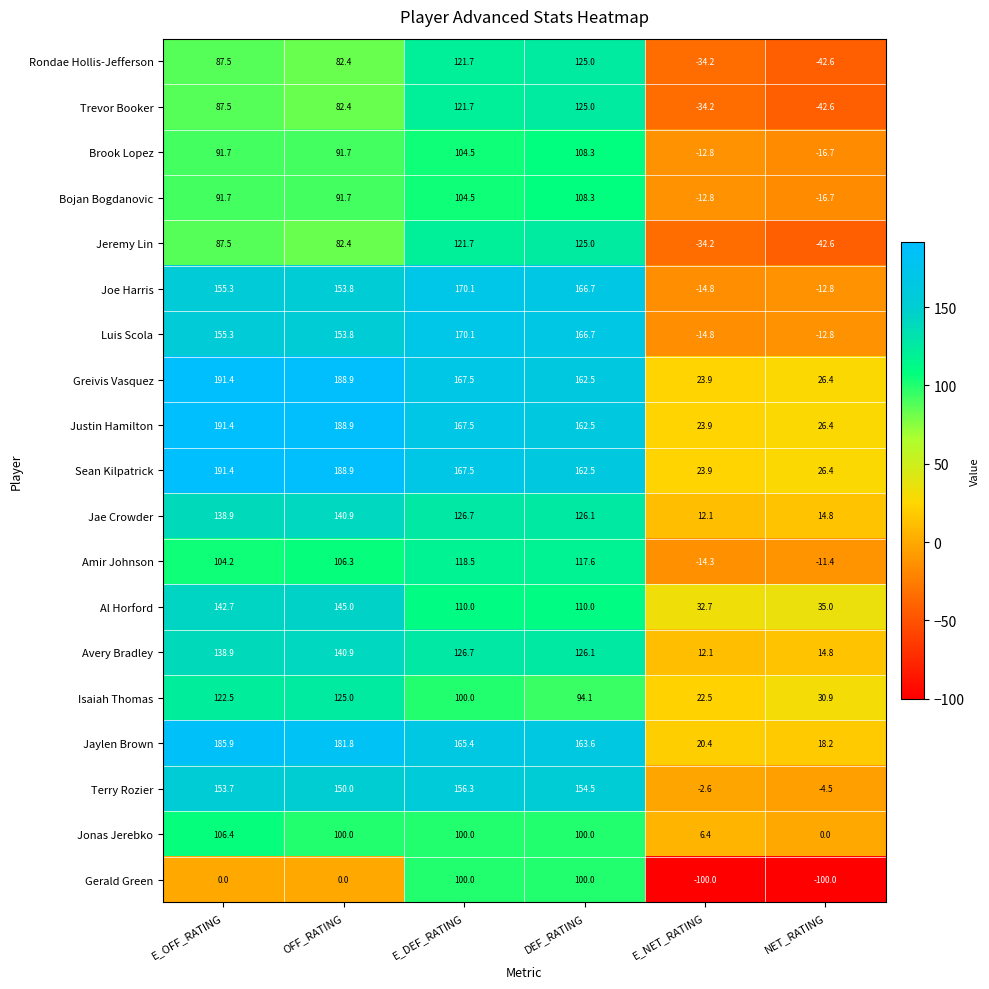

Rank the categories by Amir Johnson value from highest to lowest.

E_DEF_RATING, DEF_RATING, OFF_RATING, E_OFF_RATING, NET_RATING, E_NET_RATING